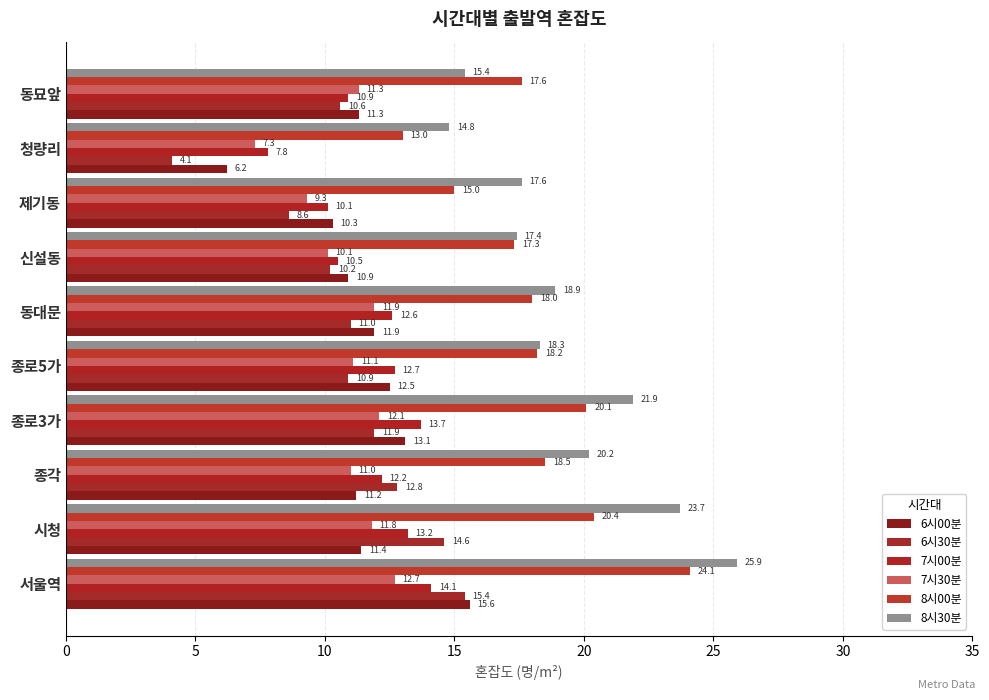

Rank the series by their maximum value, from lowest to highest.

7시30분, 7시00분, 6시30분, 6시00분, 8시00분, 8시30분